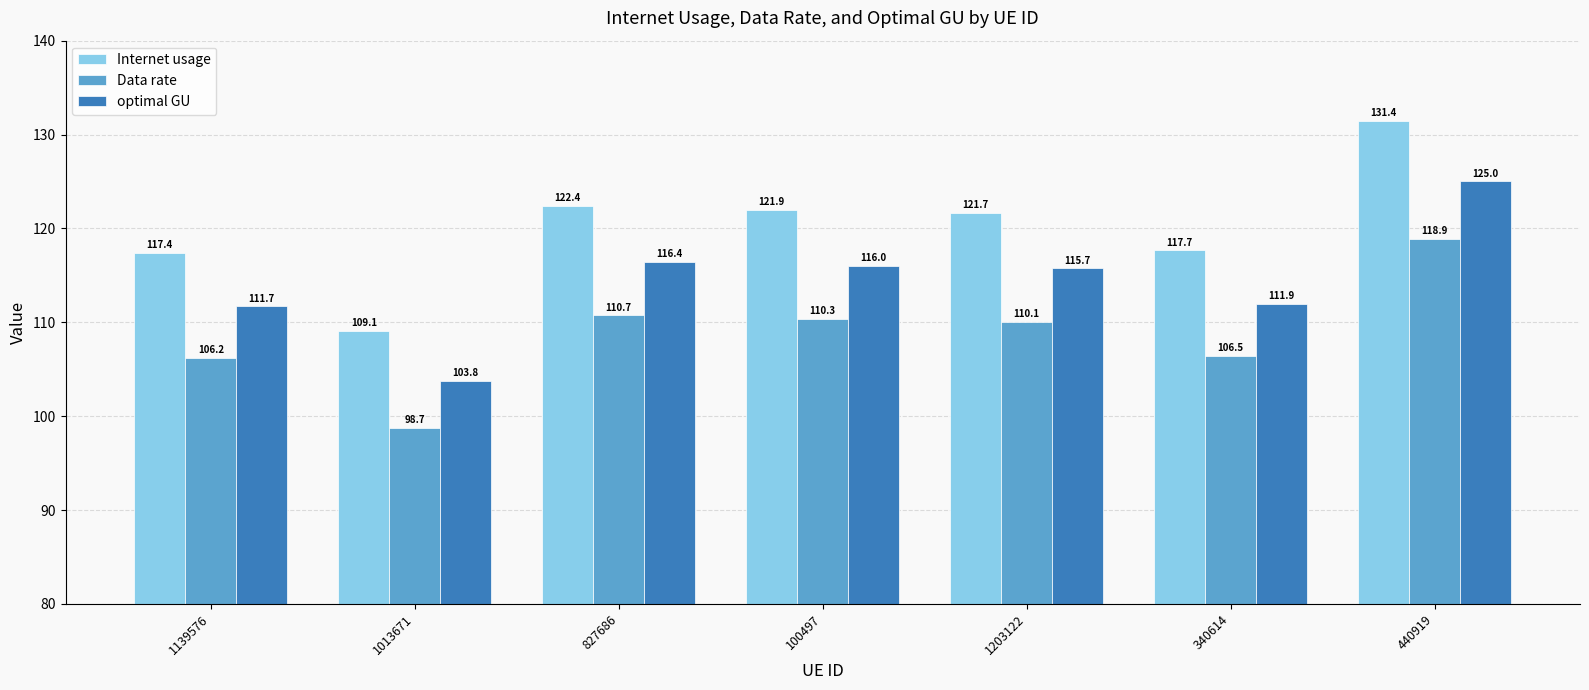

Rank the series by their maximum value, from highest to lowest.

Internet usage, optimal GU, Data rate